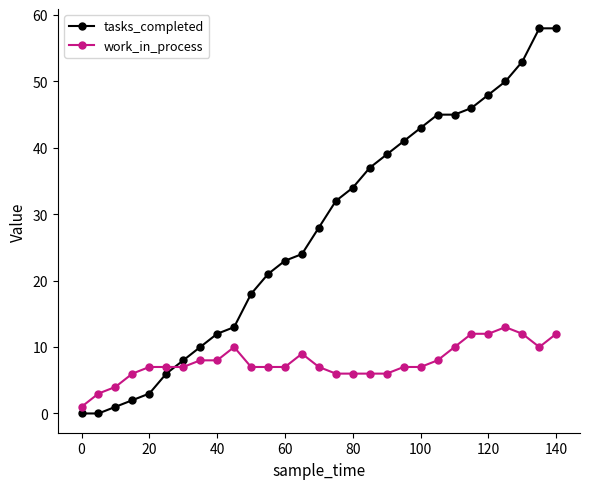

Rank the series by their maximum value, from highest to lowest.

tasks_completed, work_in_process